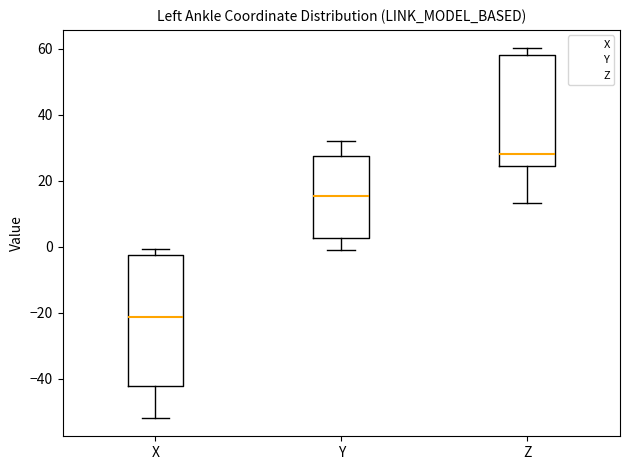

Reading left to right, transcribe this box plot: for each box, give where its median line is, the range the box spans, and where its two whiskers end, as read against the y-axis. The values are not printed on the chart, so give them approximately, as read against the axis.

X: median -22, box -42 to -2, whiskers -52 to 0
Y: median 16, box 2 to 28, whiskers -2 to 32
Z: median 28, box 24 to 58, whiskers 14 to 60